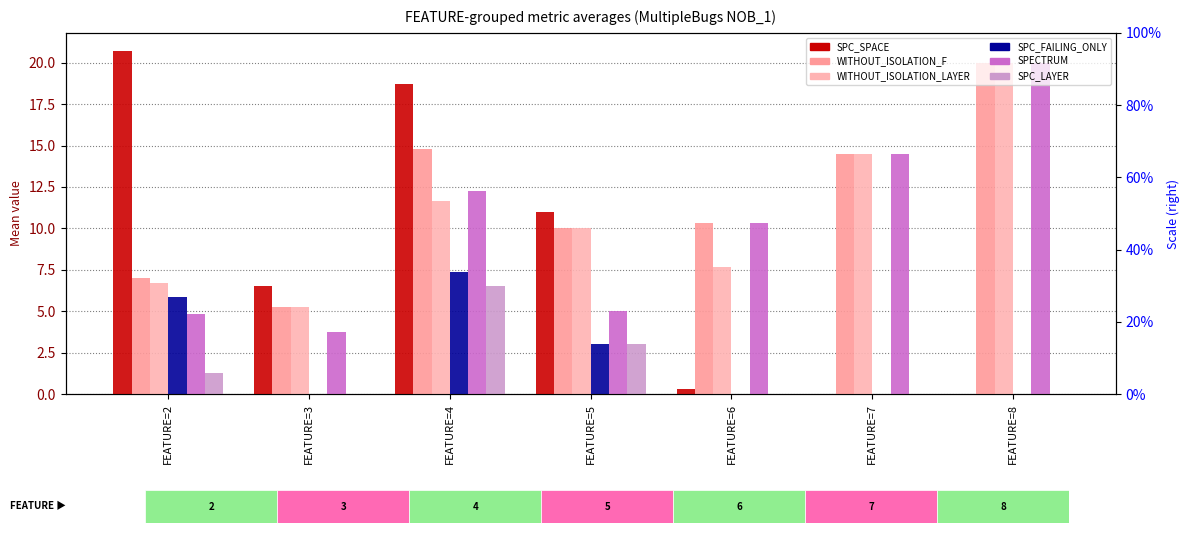

Which has a higher value, FEATURE=2 or FEATURE=4?

FEATURE=2